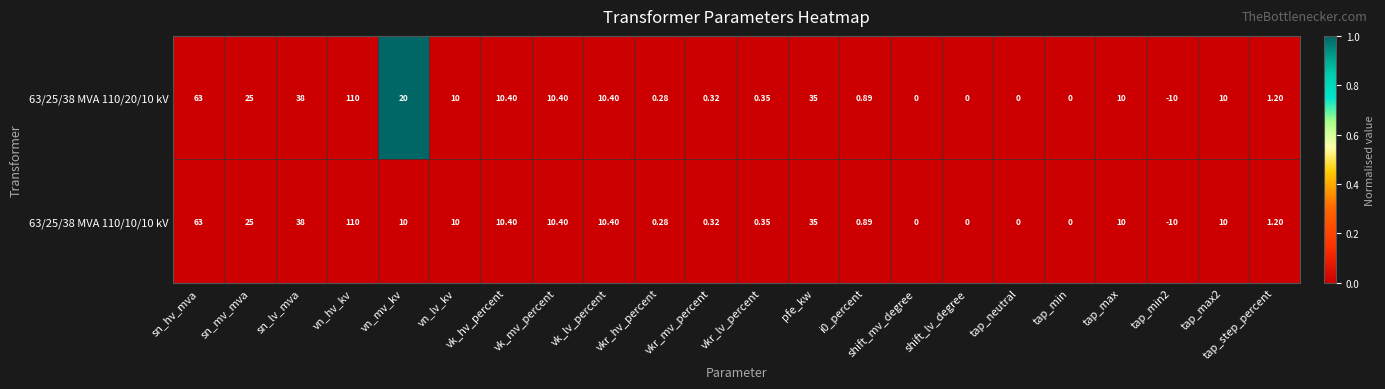

Where does the 63/25/38 MVA 110/20/10 kV series first go above 10?

sn_hv_mva